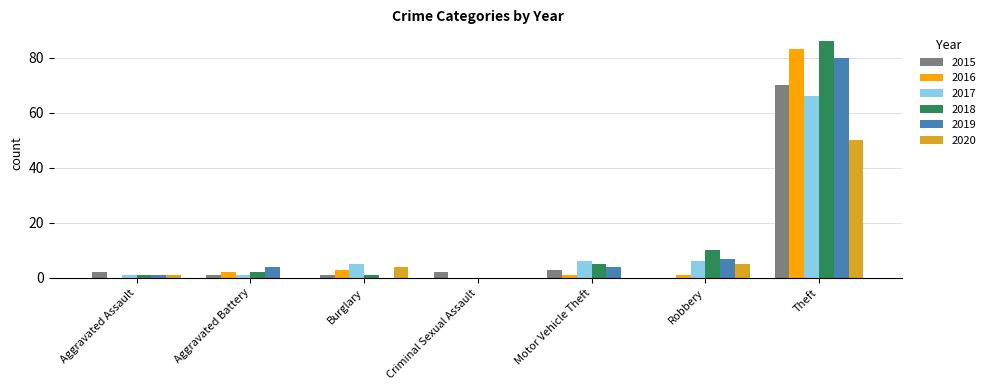

Is it true that 2019 equals 7 at Robbery?

True